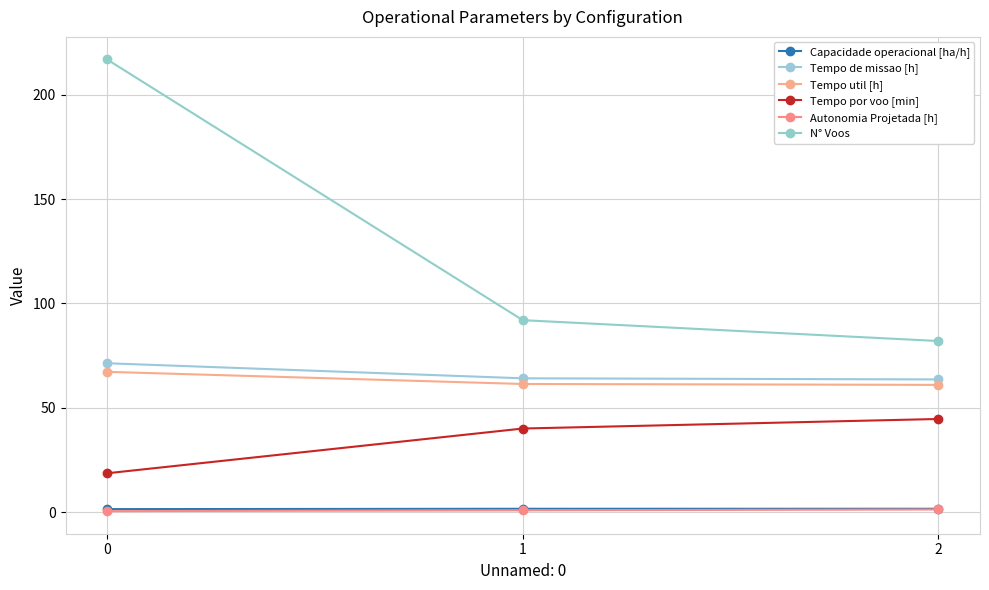

True or false: Tempo util [h] has a value of 33.8 at 1.

False